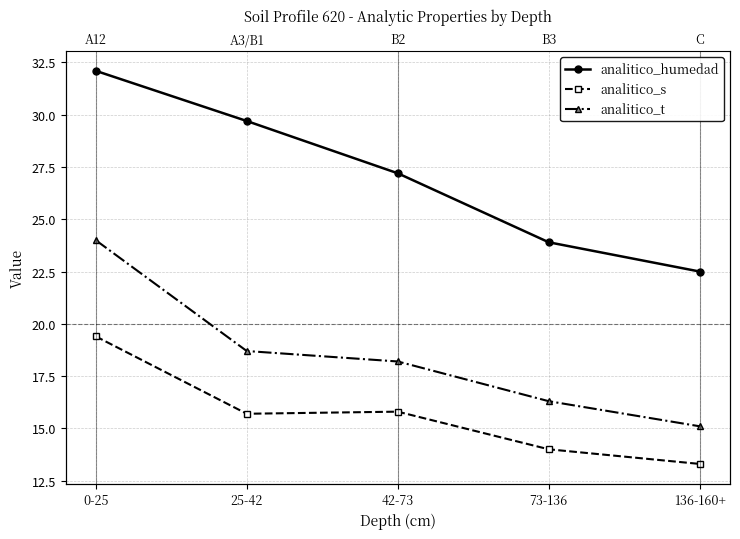

What is the value of the analitico_s point at the 5th from the left?

13.3